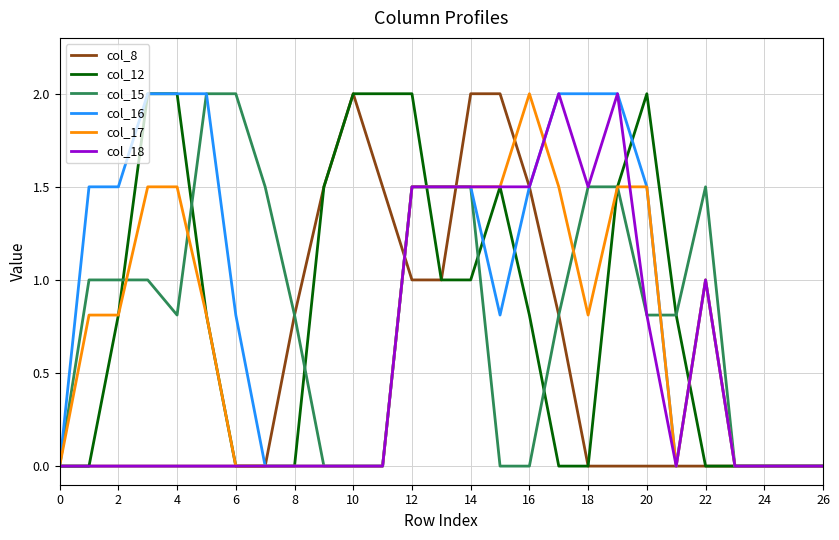

How many categories are shown in the chart?

27